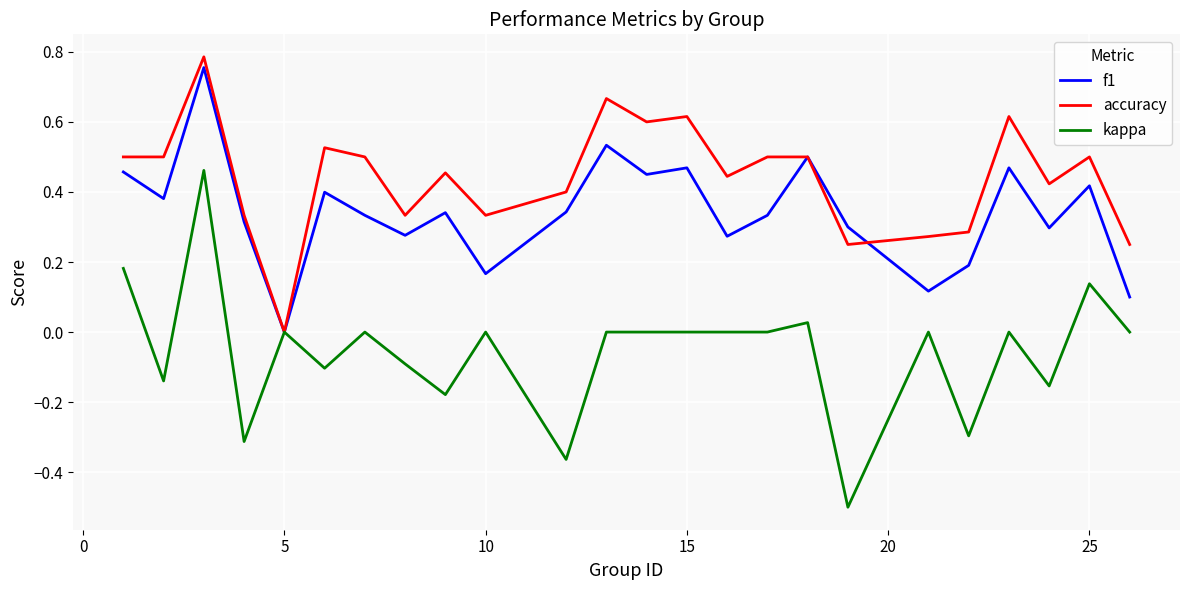

What is the minimum value for kappa?

-0.5